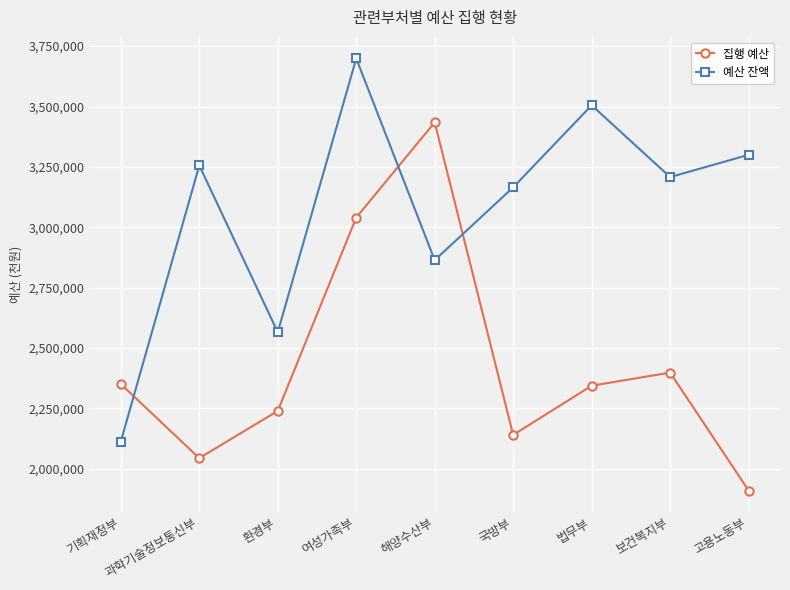

Rank the series at 환경부 from highest to lowest value.

예산 잔액, 집행 예산